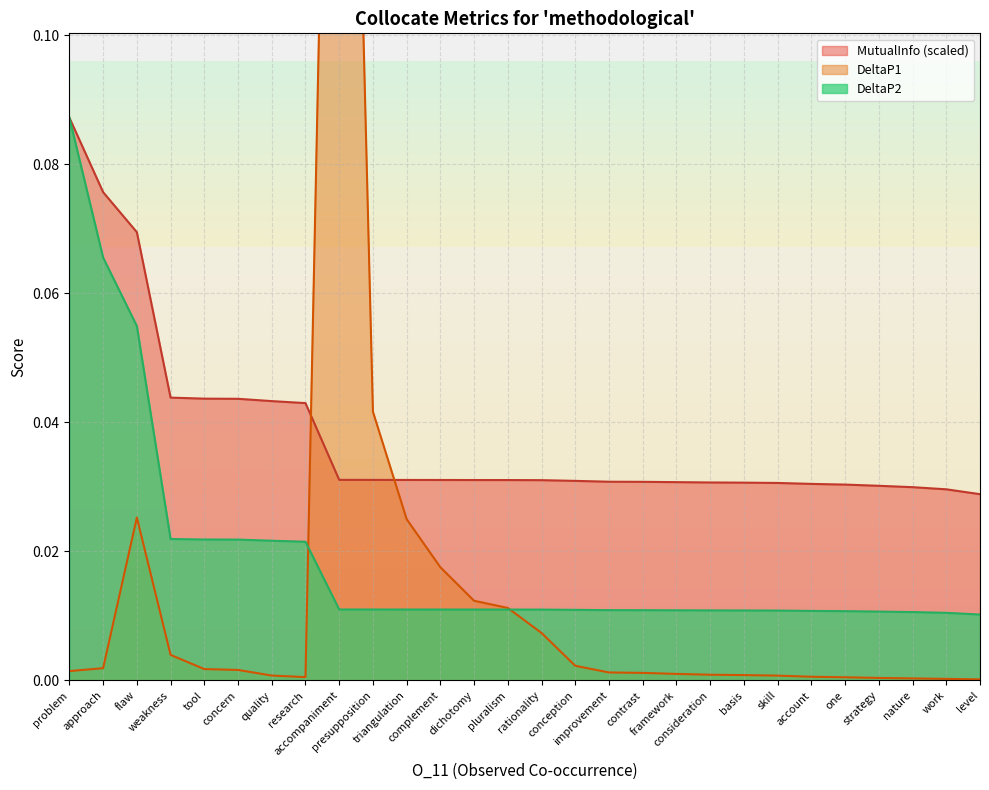

Reading left to right, transcribe all the data shown in this chart.

DeltaP2: 0.1	0.1	0.1	0.0	0.0	0.0	0.0	0.0	0.0	0.0	0.0	0.0	0.0	0.0	0.0	0.0	0.0	0.0	0.0	0.0	0.0	0.0	0.0	0.0	0.0	0.0	0.0	0.0
DeltaP1: 0.0	0.0	0.0	0.0	0.0	0.0	0.0	0.0	0.2	0.0	0.0	0.0	0.0	0.0	0.0	0.0	0.0	0.0	0.0	0.0	0.0	0.0	0.0	0.0	0.0	0.0	0.0	0.0
MutualInfo: 0.1	0.1	0.1	0.0	0.0	0.0	0.0	0.0	0.0	0.0	0.0	0.0	0.0	0.0	0.0	0.0	0.0	0.0	0.0	0.0	0.0	0.0	0.0	0.0	0.0	0.0	0.0	0.0